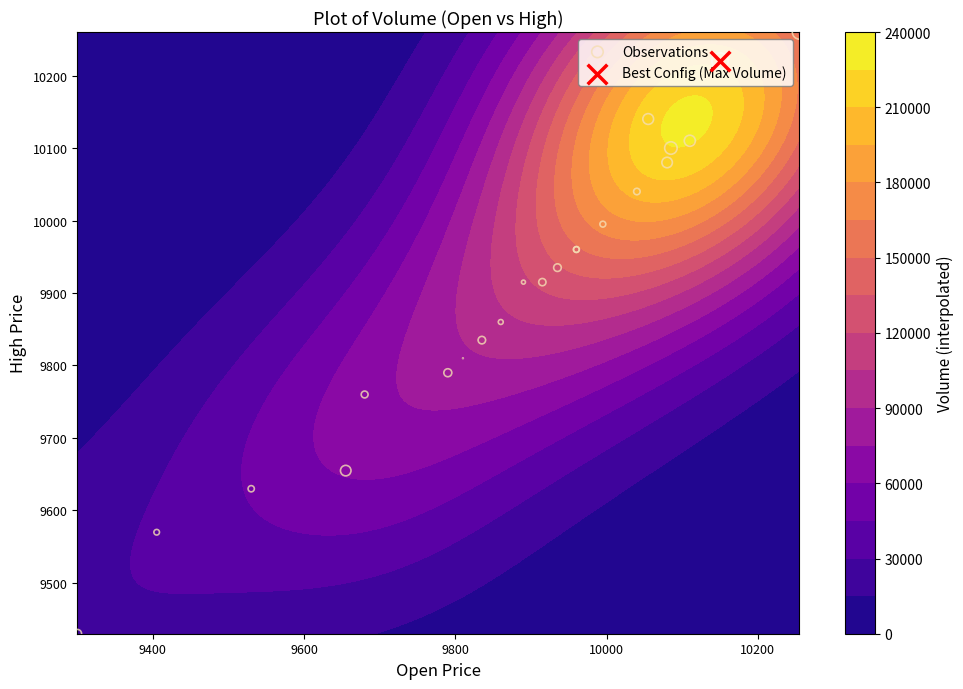

What is the difference between the maximum and minimum values?

830